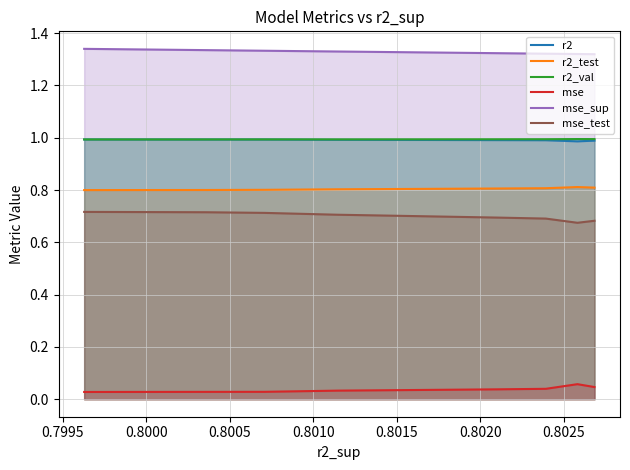

How many r2_val values are between 0 and 1?

10